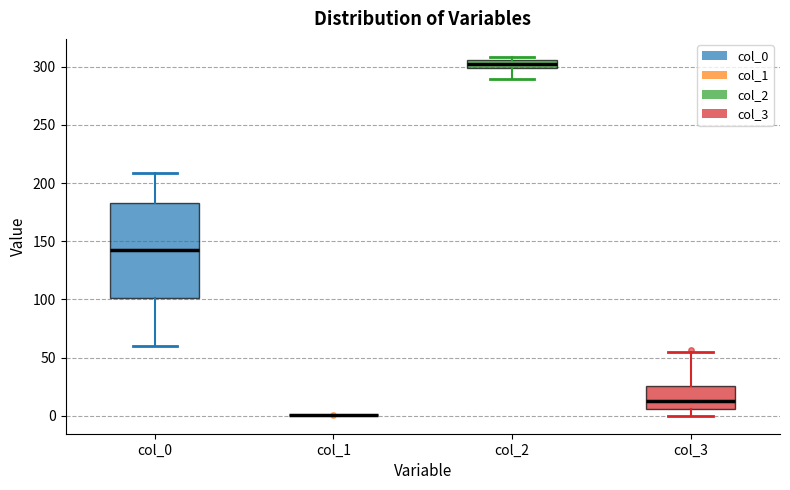

Comparing the boxes themselves (not the whiskers), which one is the tallest?

col_0